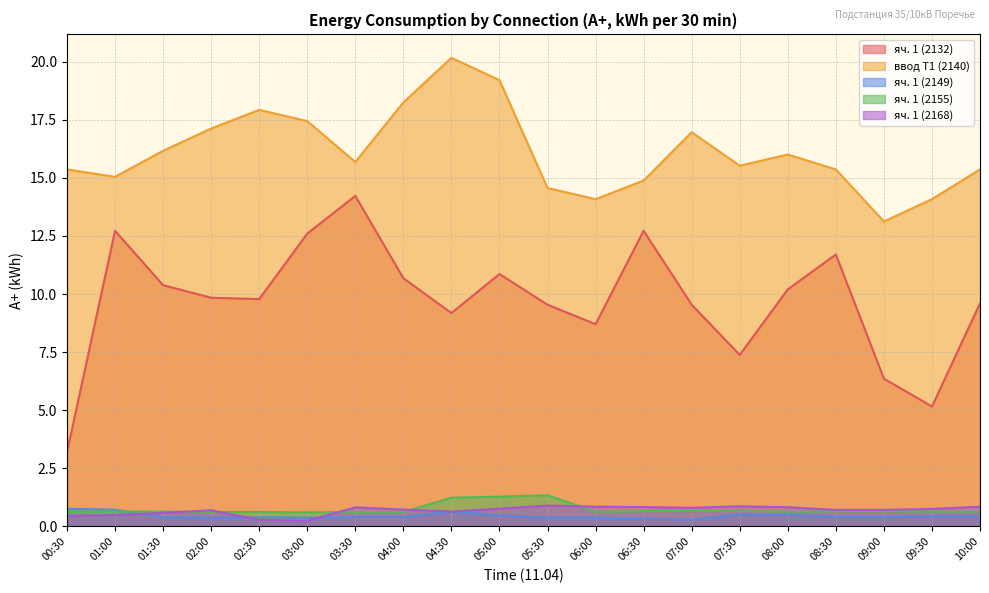

How many intersections are there between яч. 1 (2149) and яч. 1 (2168)?

3